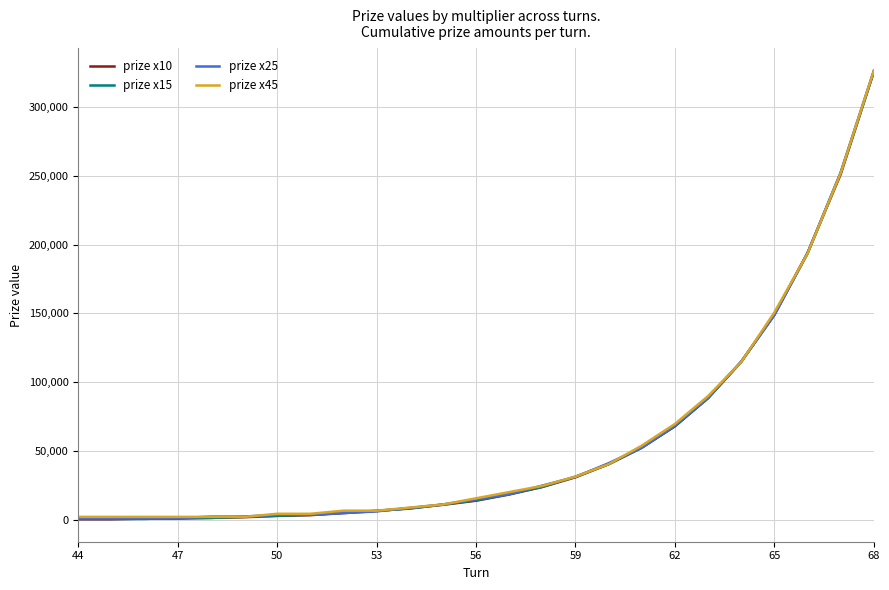

What is the difference between the second highest and minimum values in the prize x15 series?

251250